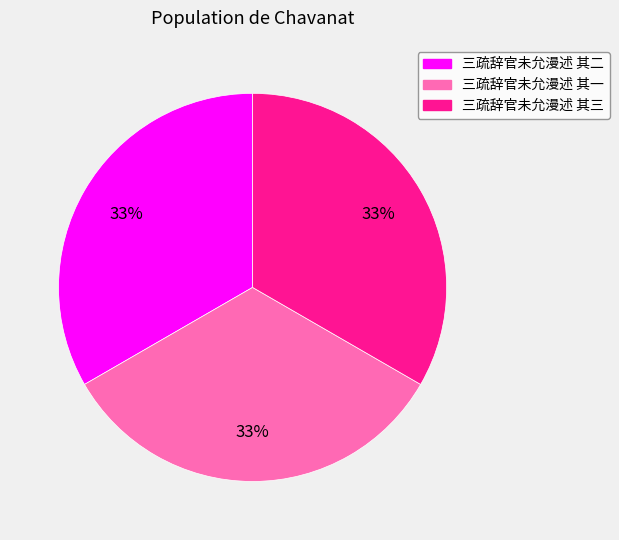

Does 三疏辞官未允漫述 其一 account for over 50% of the chart?

No